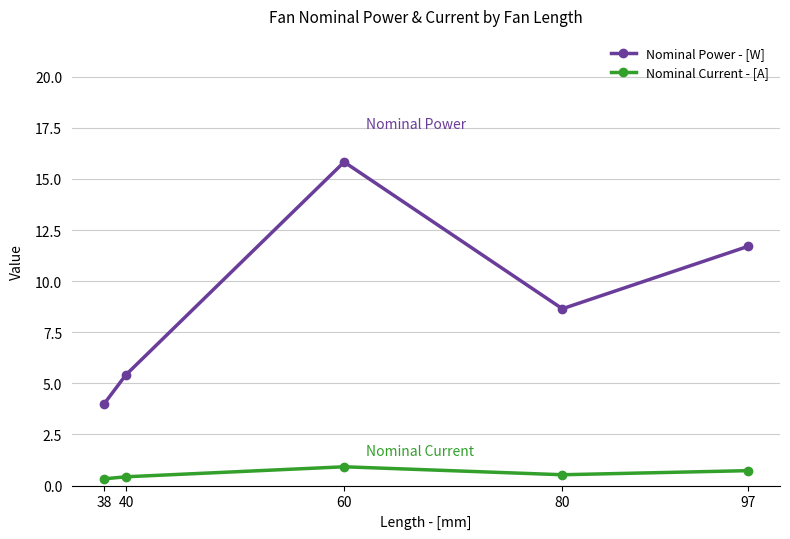

Rank the series by their average value, from lowest to highest.

Nominal Current - [A], Nominal Power - [W]